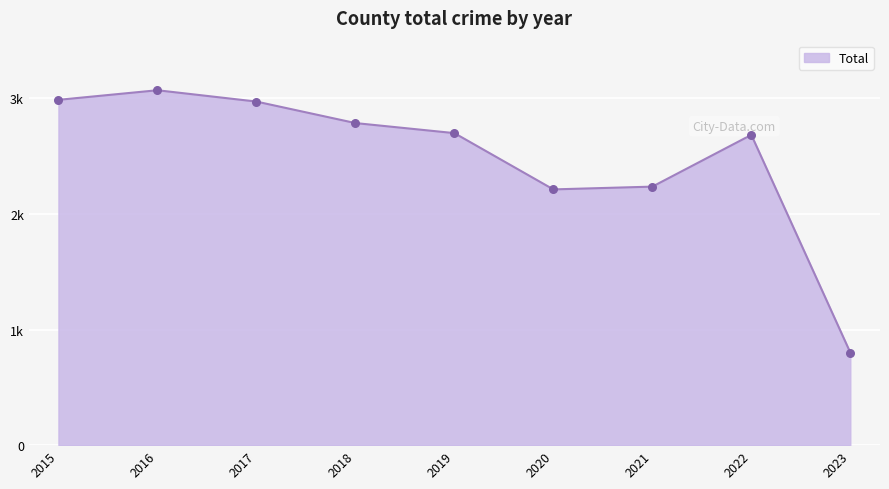

Is this an area chart (filled region under the line)?

Yes